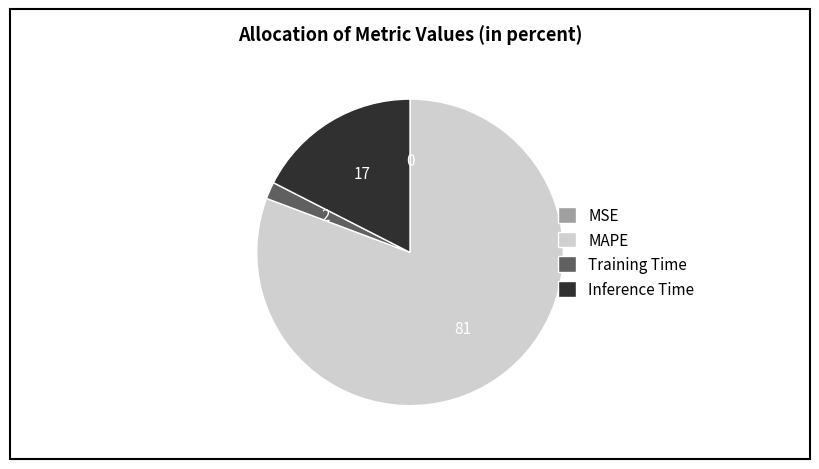

Which slice represents more than half of the pie?

MAPE